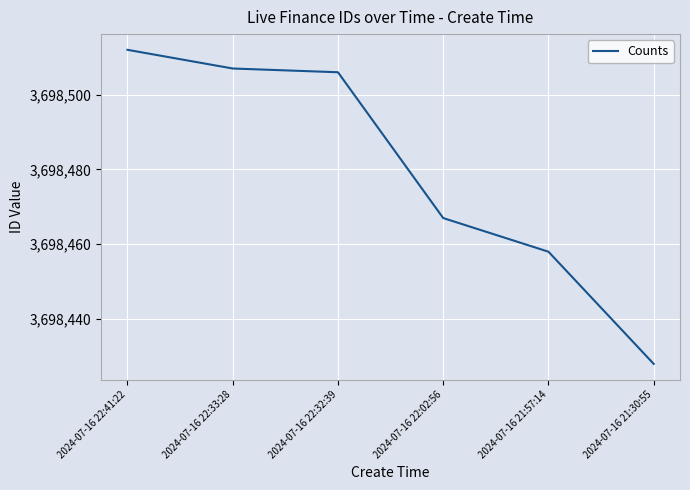

Reading right to left, transcribe all the data shown in this chart.

2024-07-16 21:30:55=3698428	2024-07-16 21:57:14=3698458	2024-07-16 22:02:56=3698467	2024-07-16 22:32:39=3698506	2024-07-16 22:33:28=3698507	2024-07-16 22:41:22=3698512